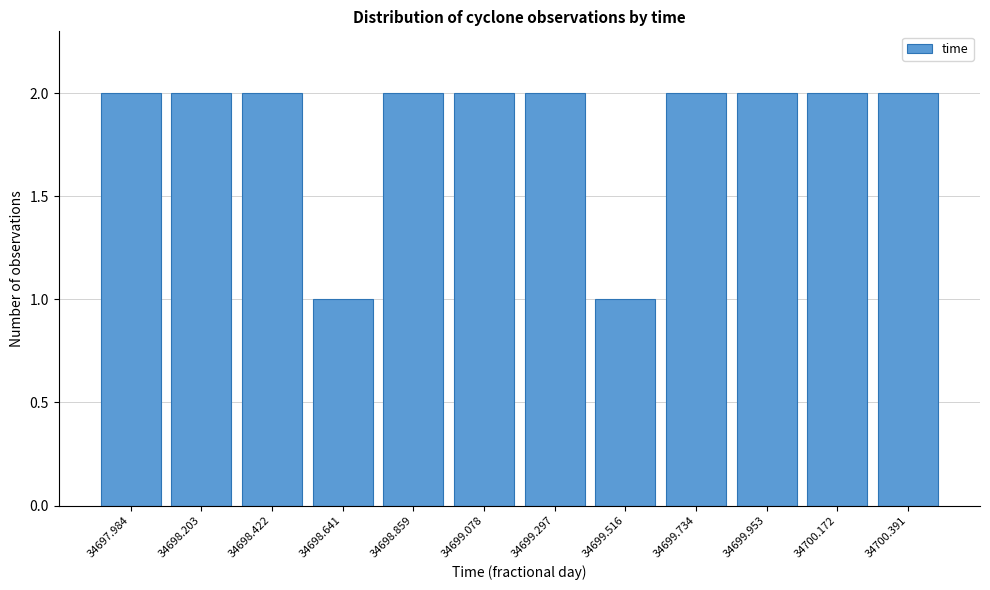

Reading left to right, transcribe this chart: for each bar, give the range it covers on the x-axis and its height. Neither the bar edges nor the heights are printed on the chart, so give them approximately, as read against the axes.

34697.90 to 34698.10: 2
34698.10 to 34698.30: 2
34698.30 to 34698.55: 2
34698.55 to 34698.75: 1
34698.75 to 34698.95: 2
34698.95 to 34699.20: 2
34699.20 to 34699.40: 2
34699.40 to 34699.65: 1
34699.65 to 34699.85: 2
34699.85 to 34700.05: 2
34700.05 to 34700.30: 2
34700.30 to 34700.50: 2